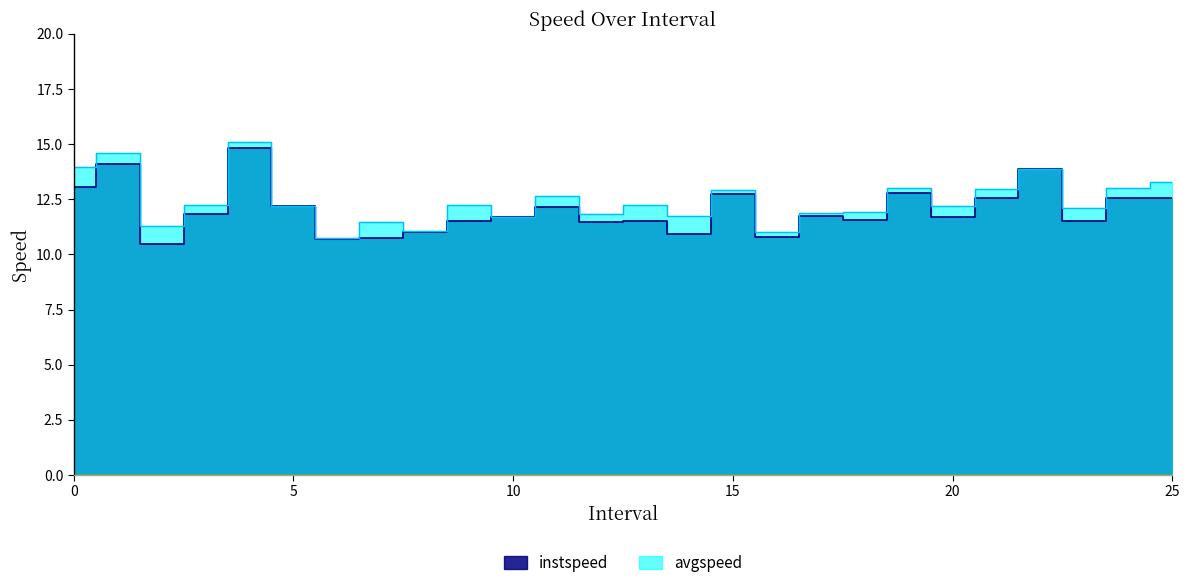

What position from the right is 10.0?

16